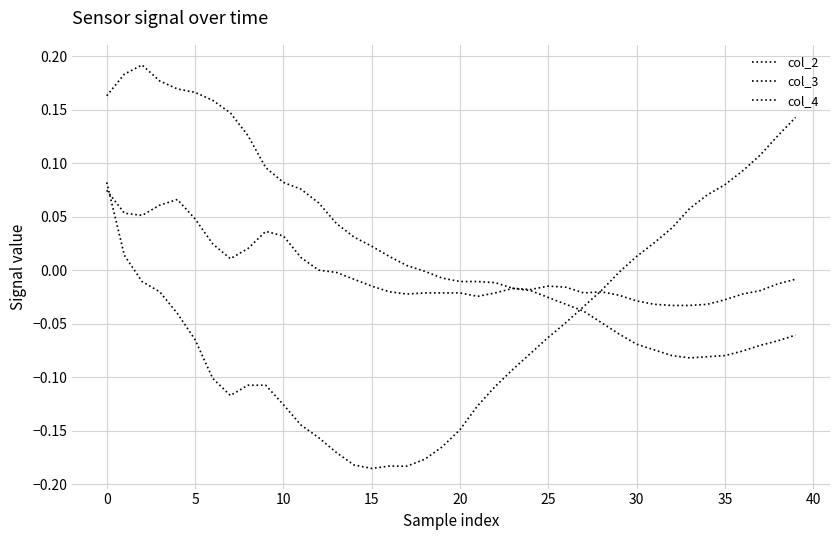

Where is col_3 nearest to the value 0?

12